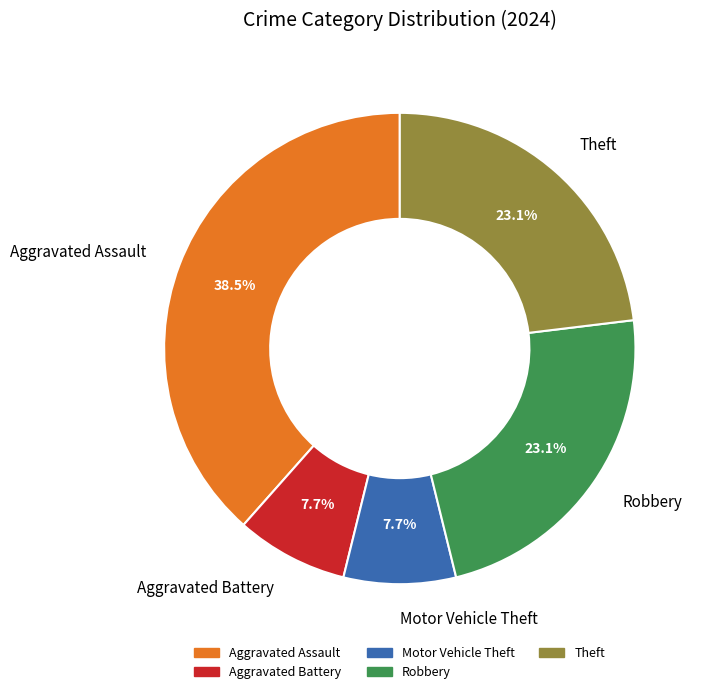

What is the ratio of the value at Robbery to the value at Aggravated Assault?

0.6